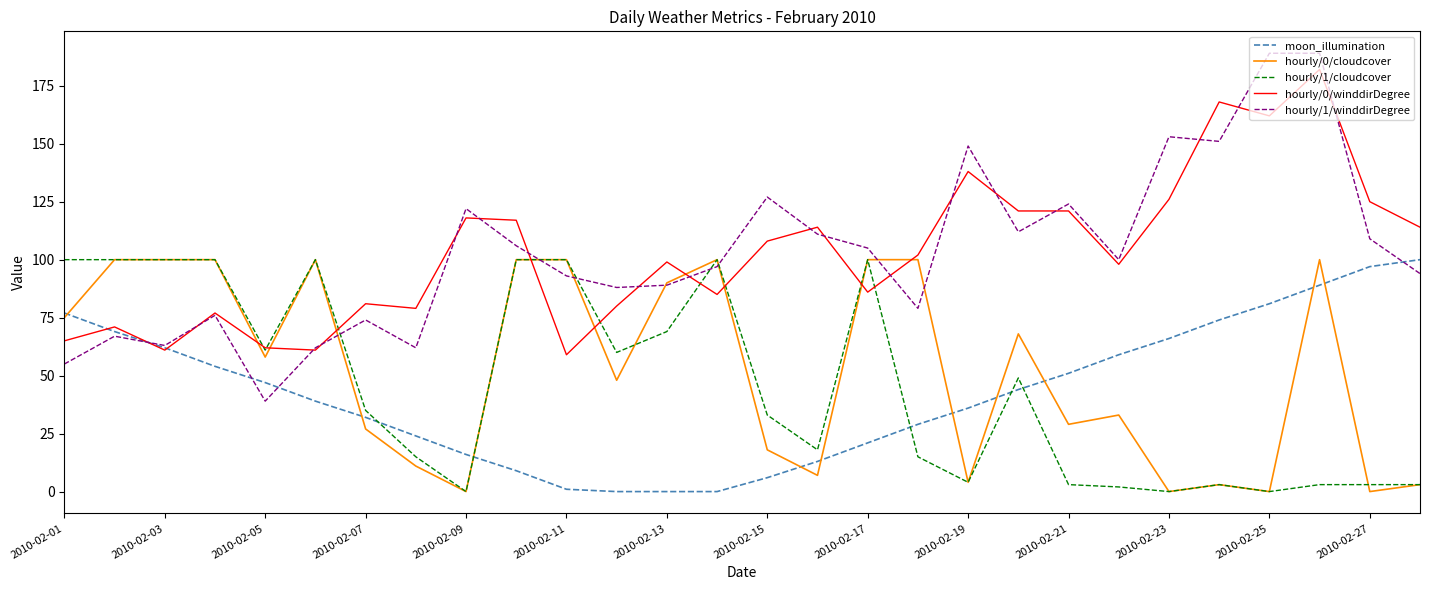

What is the maximum value shown in the chart?

189